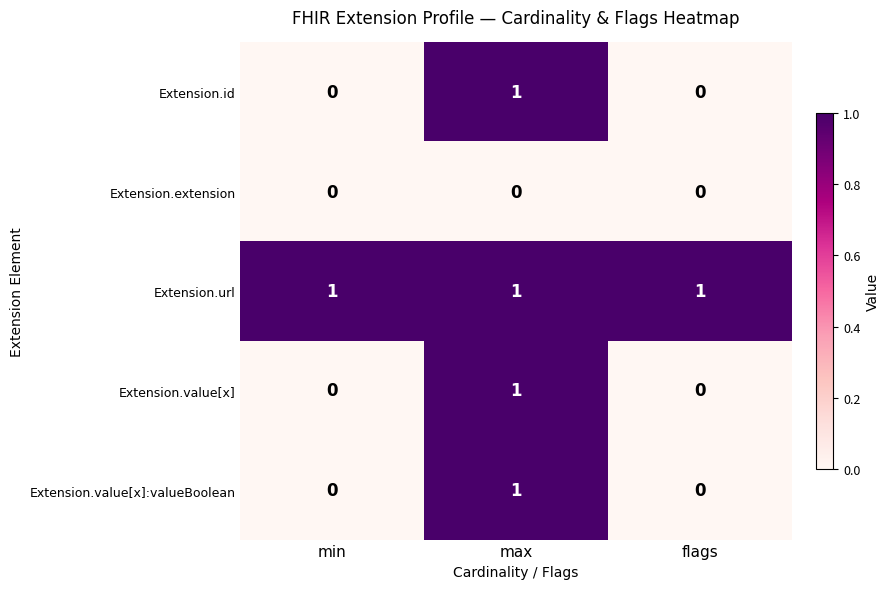

How many Extension.value[x] values are between 0 and 1?

3